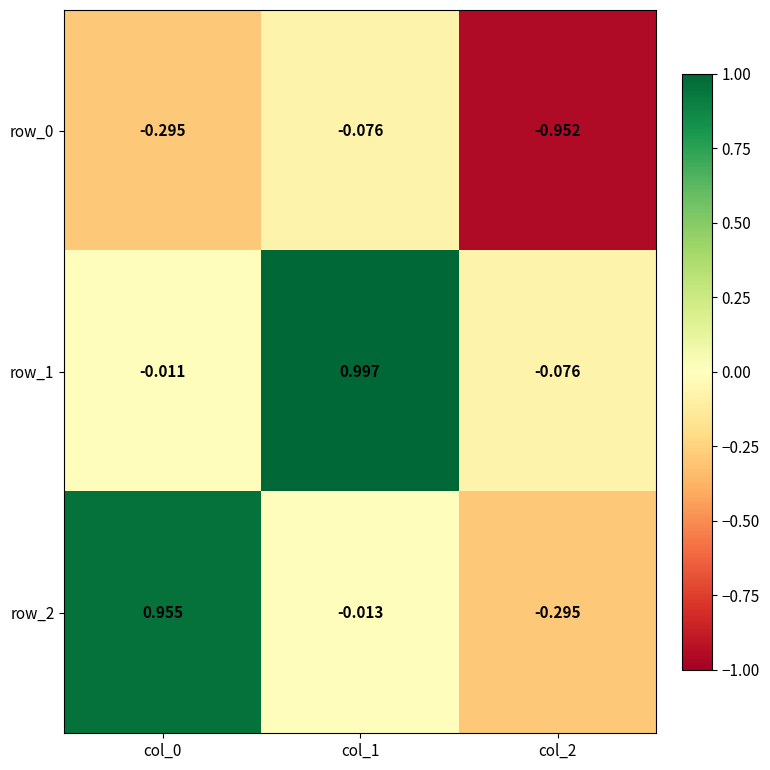

Is the value of row_0 at col_2 greater than the value of row_2 at col_0?

No